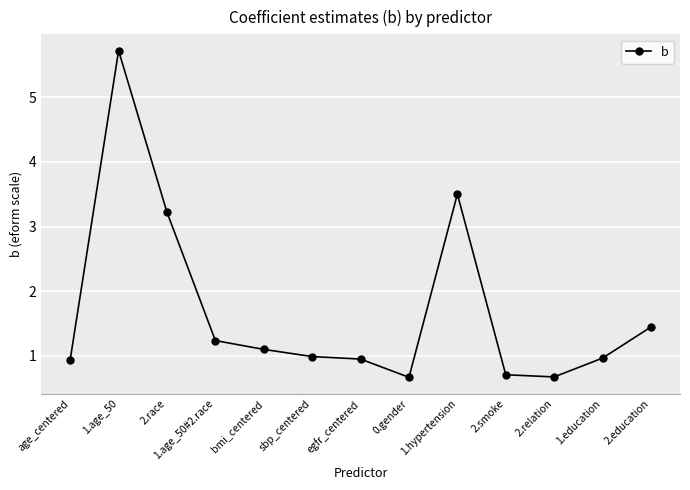

What is the greatest value displayed?

5.7